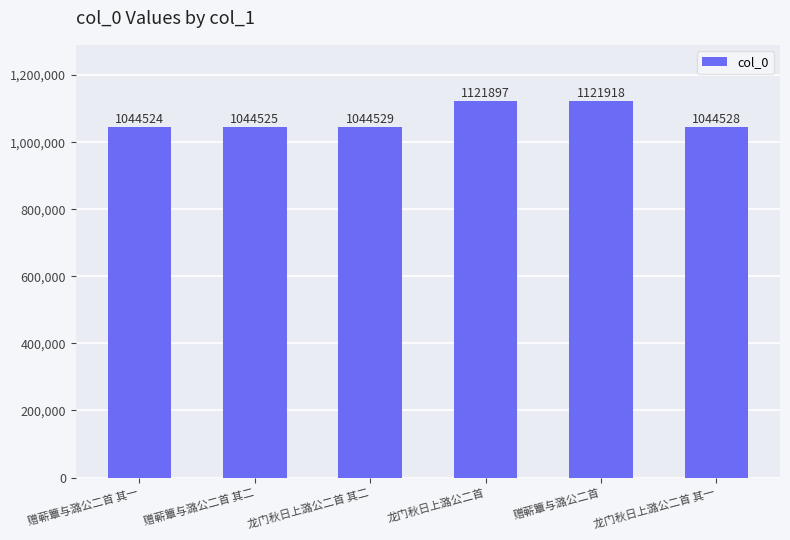

How many data points are less than 1044529?

3